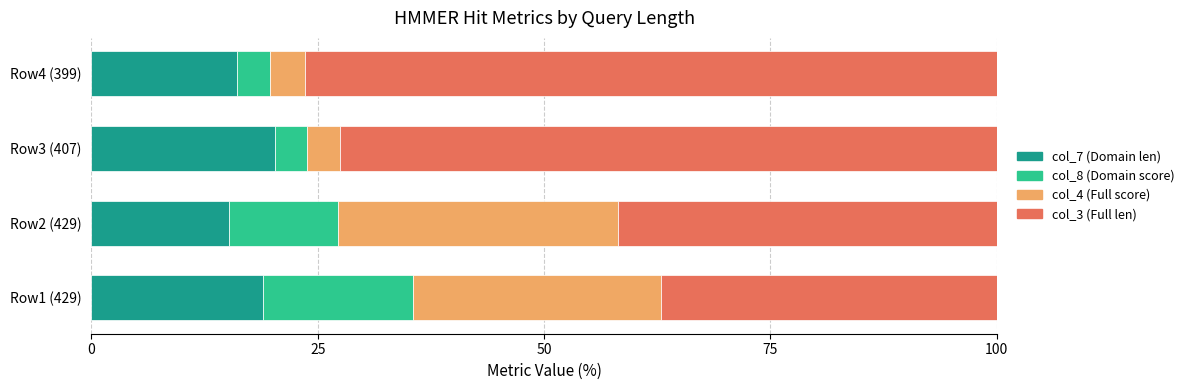

What are all the series names shown in the legend?

col_7 (Domain len), col_8 (Domain score), col_4 (Full score), col_3 (Full len)